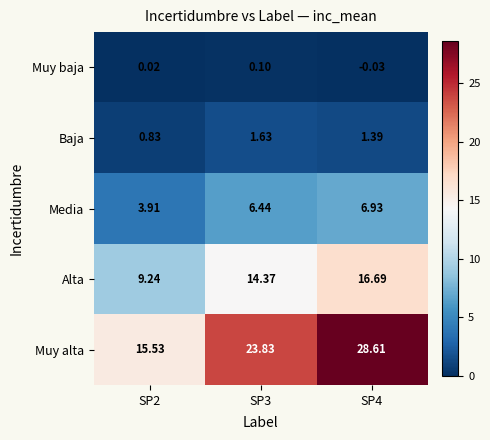

Which series has the widest spread of values?

Muy alta